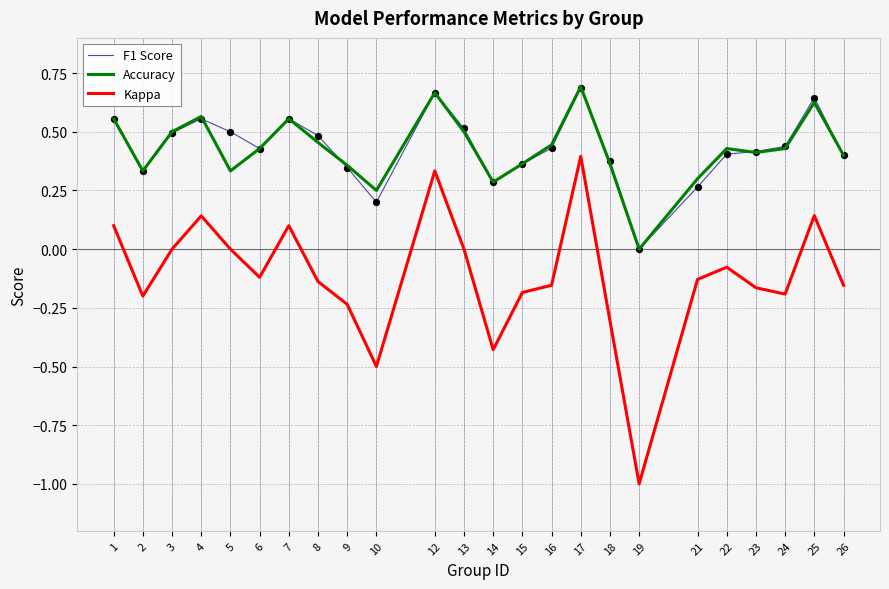

Is the value of Kappa at 24 greater than the value of Accuracy at 16?

No